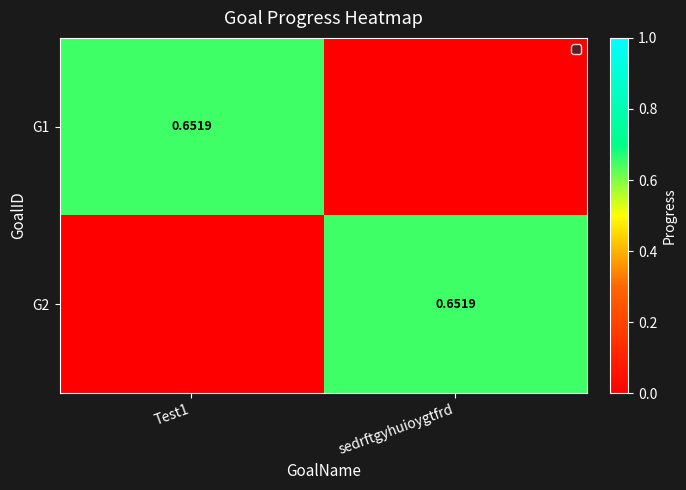

Is the value of G1 at Test1 greater than the value of G2 at sedrftgyhuioygtfrd?

No